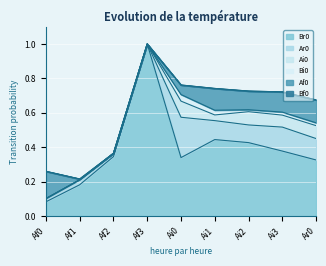

Count the number of data series in this chart.

6